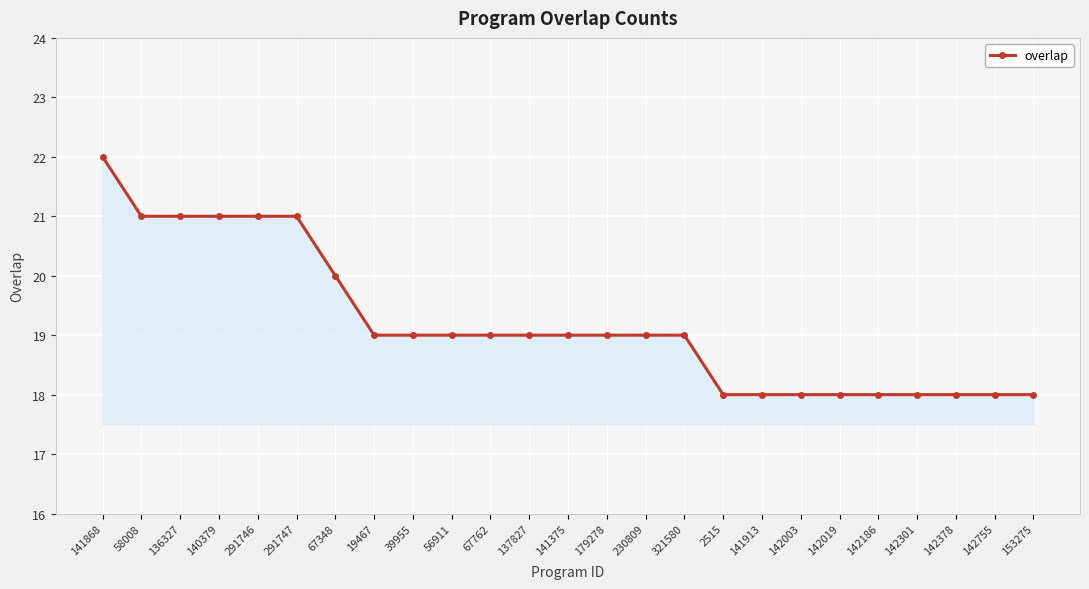

Does the chart display data point markers on the line(s)?

Yes